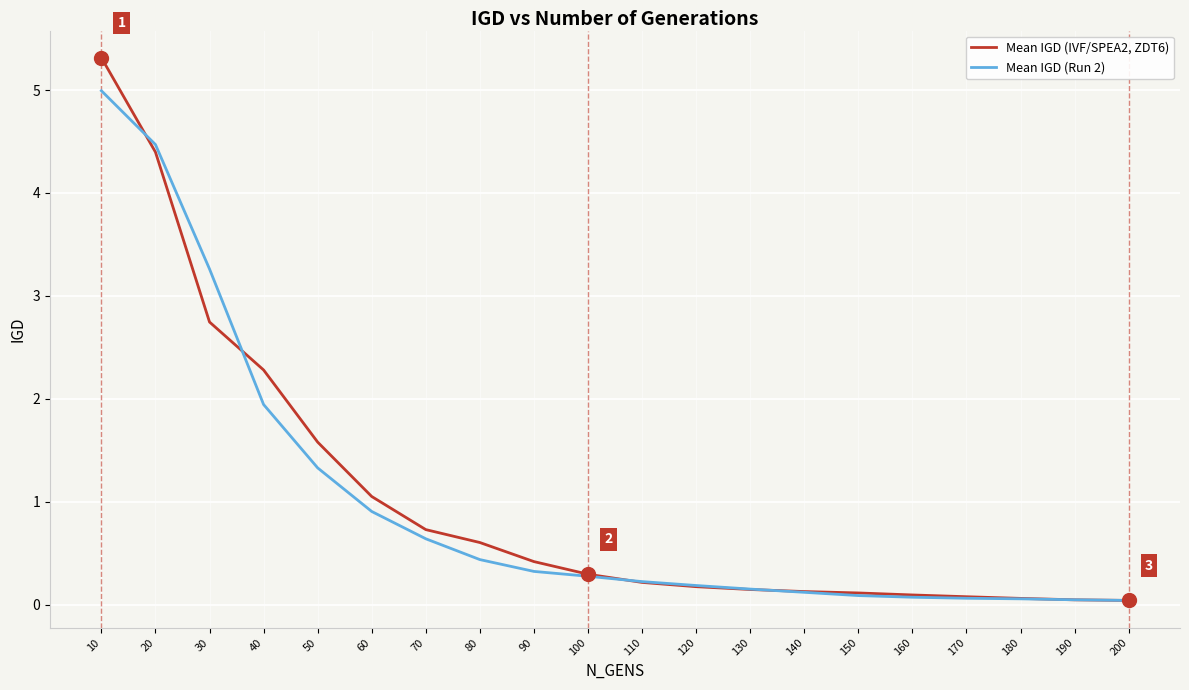

Is it true that Mean IGD (IVF/SPEA2, ZDT6) equals 0.1 at 160?

True